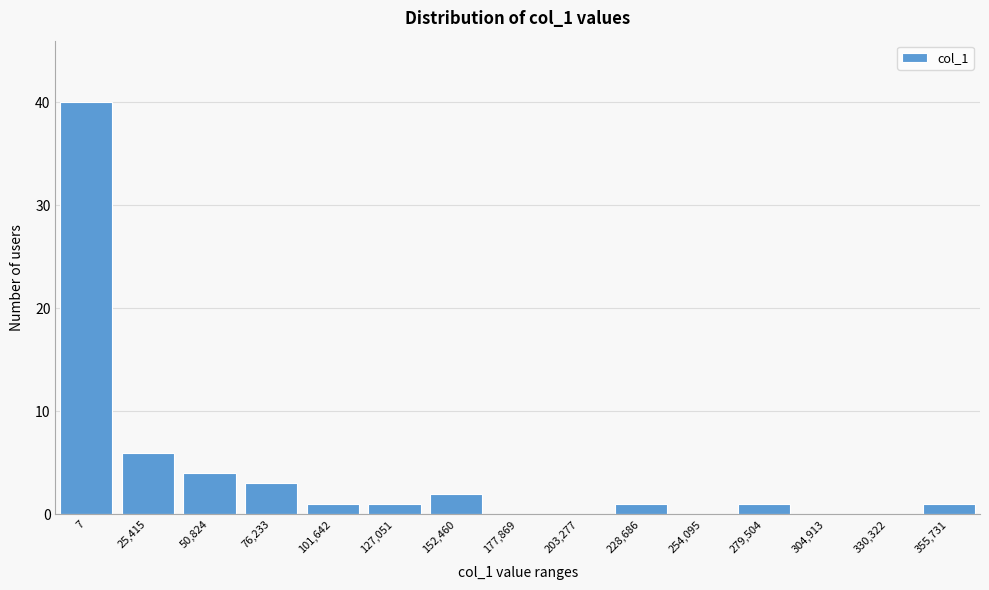

Reading right to left, list all the values displayed in this chart.

355,731=1	330,322=0	304,913=0	279,504=1	254,095=0	228,686=1	203,277=0	177,869=0	152,460=2	127,051=1	101,642=1	76,233=3	50,824=4	25,415=6	7=40